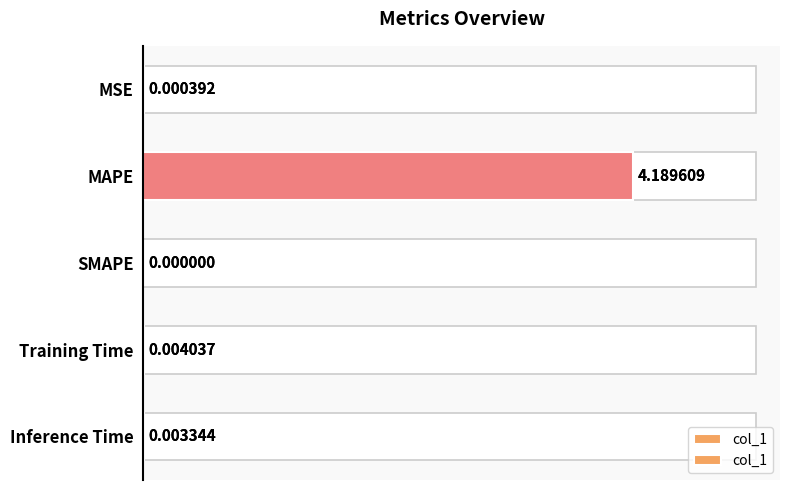

Rank the categories by value from lowest to highest.

SMAPE, MSE, Inference Time, Training Time, MAPE